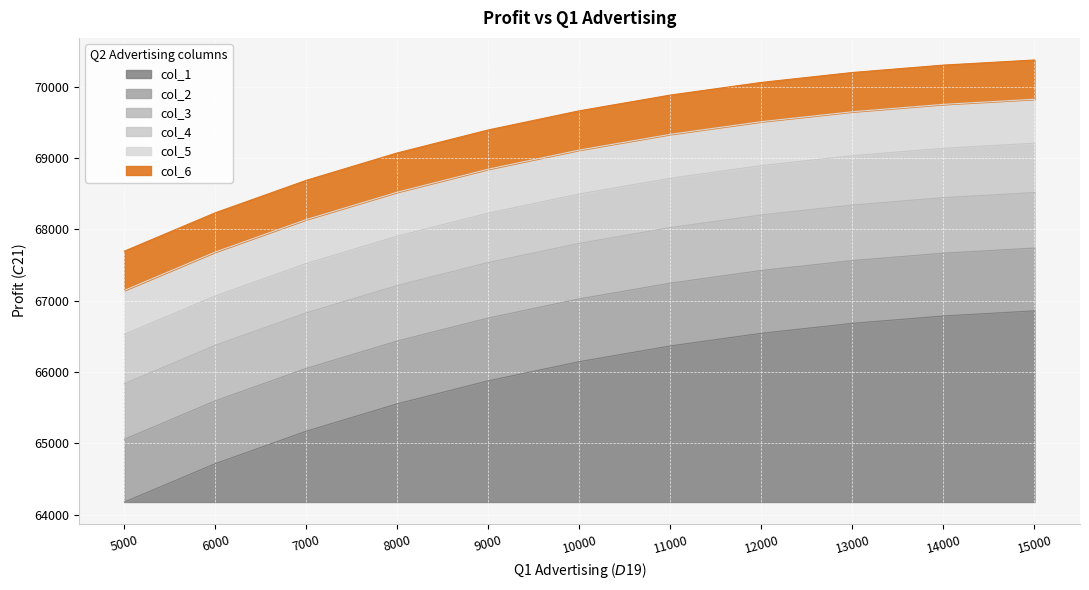

What is the average value of the col_2 series?

66779.4